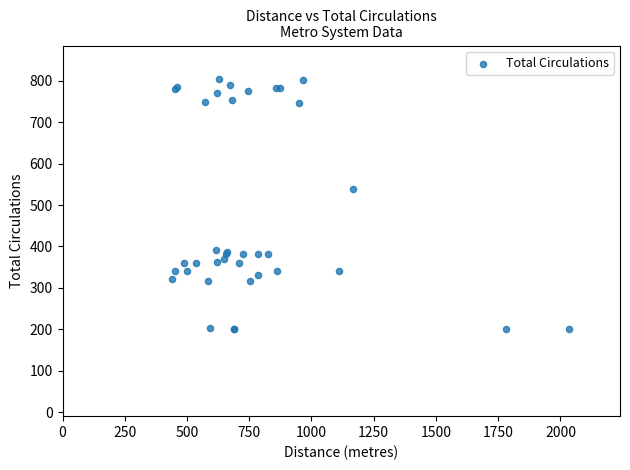

What Y value in the scatter plot is closest to 502?

540